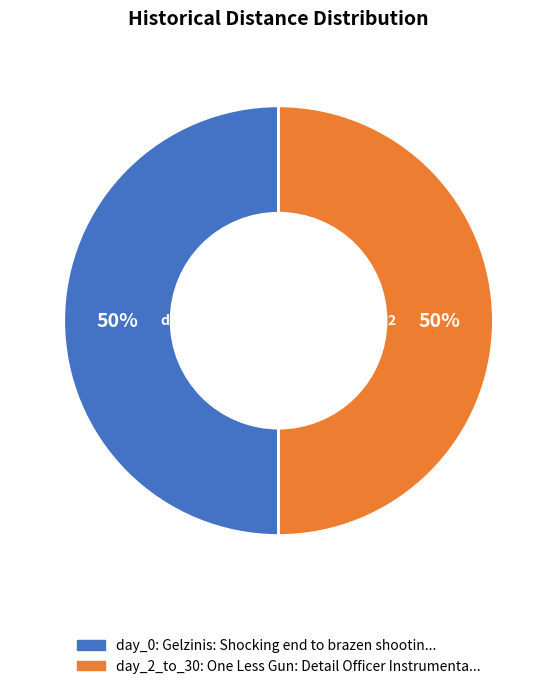

To the nearest percent, what is the average slice percentage?

50%